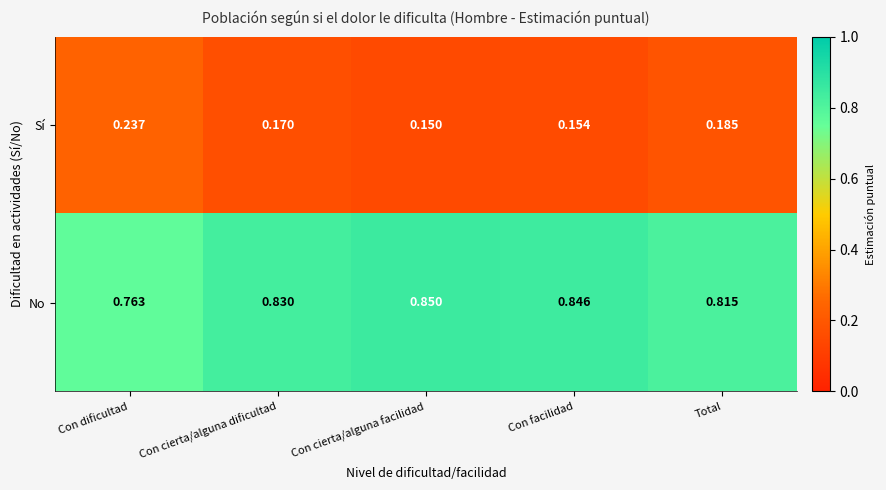

Rank the categories by Sí value from lowest to highest.

Con cierta/alguna facilidad, Con facilidad, Con cierta/alguna dificultad, Total, Con dificultad